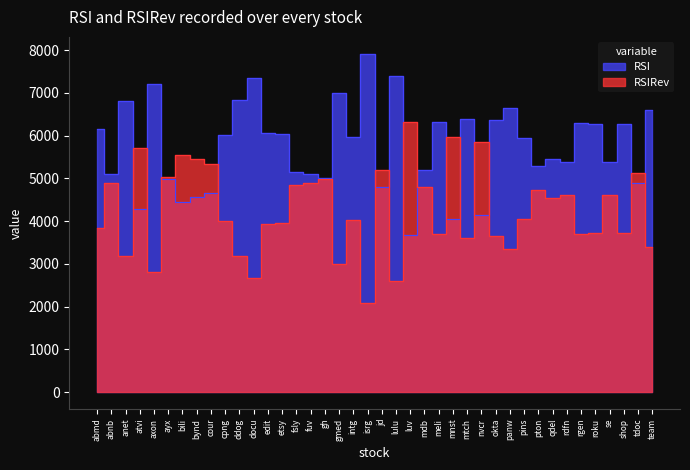

How many interior local valleys does the RSIRev series have?

12